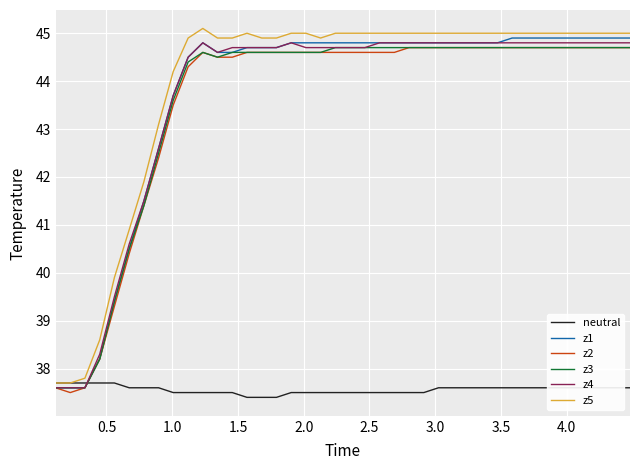

What is the difference between the maximum and minimum values in the neutral series?

0.3